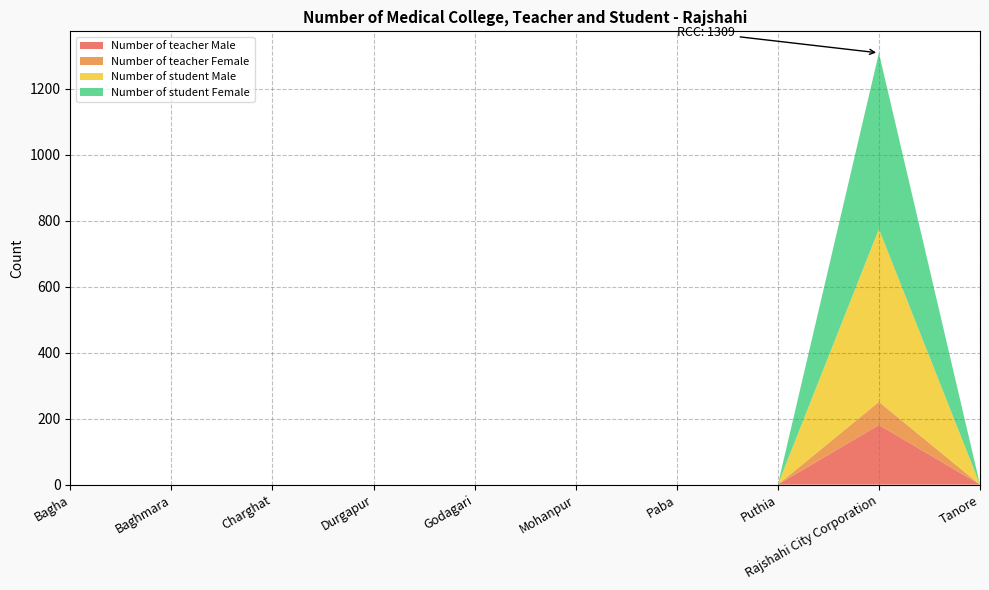

Reading left to right, what are all the values shown in this chart?

Number of teacher Male: Bagha=0	Baghmara=0	Charghat=0	Durgapur=0	Godagari=0	Mohanpur=0	Paba=0	Puthia=0	Rajshahi City Corporation=181	Tanore=0
Number of teacher Female: Bagha=0	Baghmara=0	Charghat=0	Durgapur=0	Godagari=0	Mohanpur=0	Paba=0	Puthia=0	Rajshahi City Corporation=70	Tanore=0
Number of student Male: Bagha=0	Baghmara=0	Charghat=0	Durgapur=0	Godagari=0	Mohanpur=0	Paba=0	Puthia=0	Rajshahi City Corporation=524	Tanore=0
Number of student Female: Bagha=0	Baghmara=0	Charghat=0	Durgapur=0	Godagari=0	Mohanpur=0	Paba=0	Puthia=0	Rajshahi City Corporation=534	Tanore=0